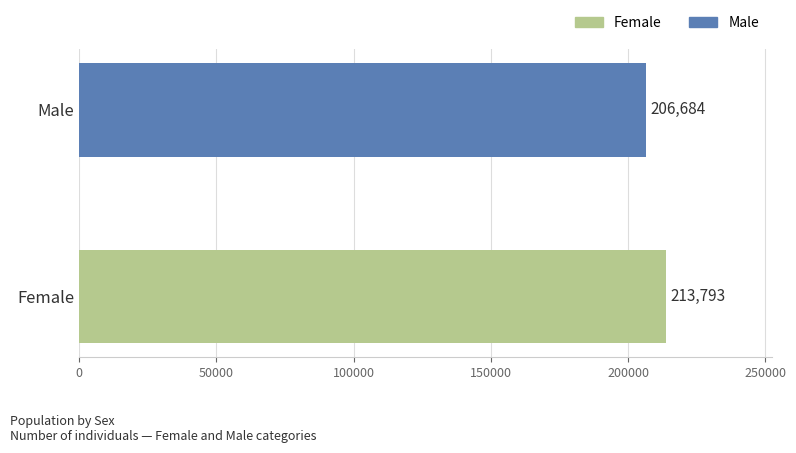

Approximately how many times larger is the value at Female compared to Male?

1.0